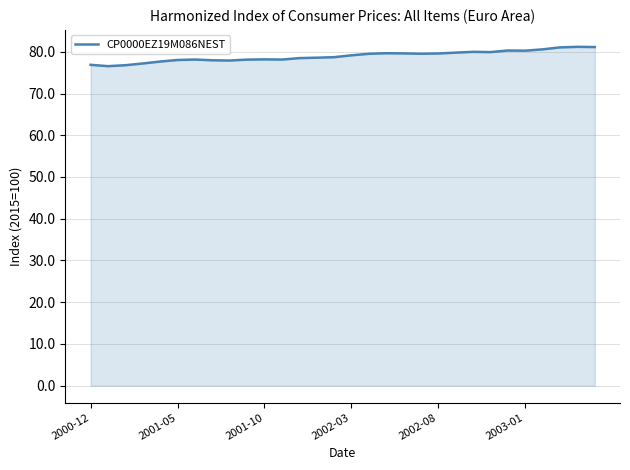

What is the maximum value shown in the chart?

81.2